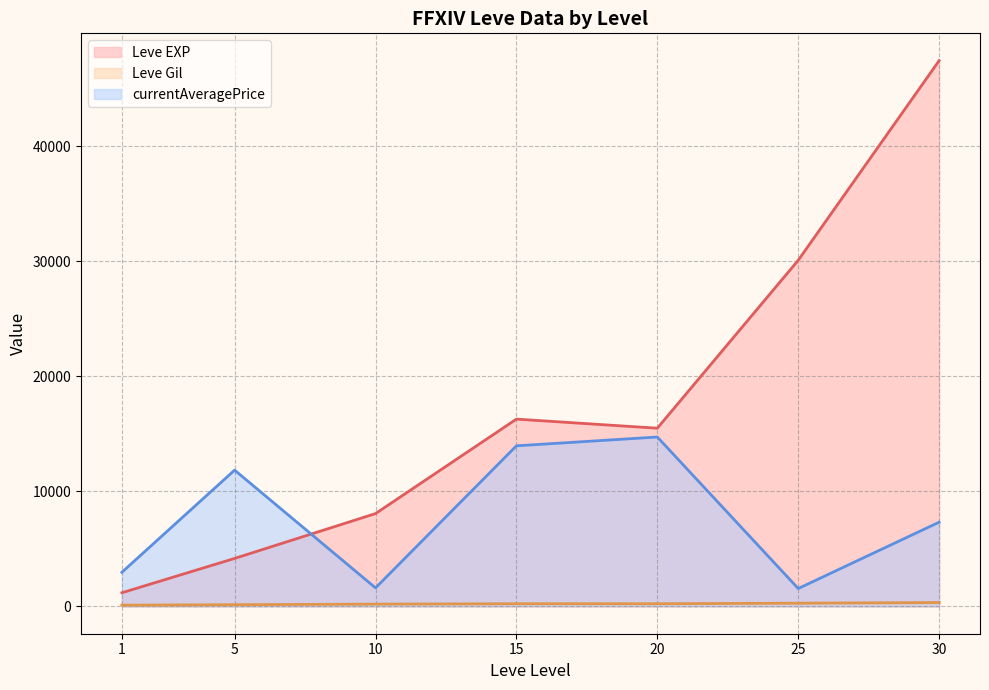

Which series has the largest total across all categories?

Leve EXP